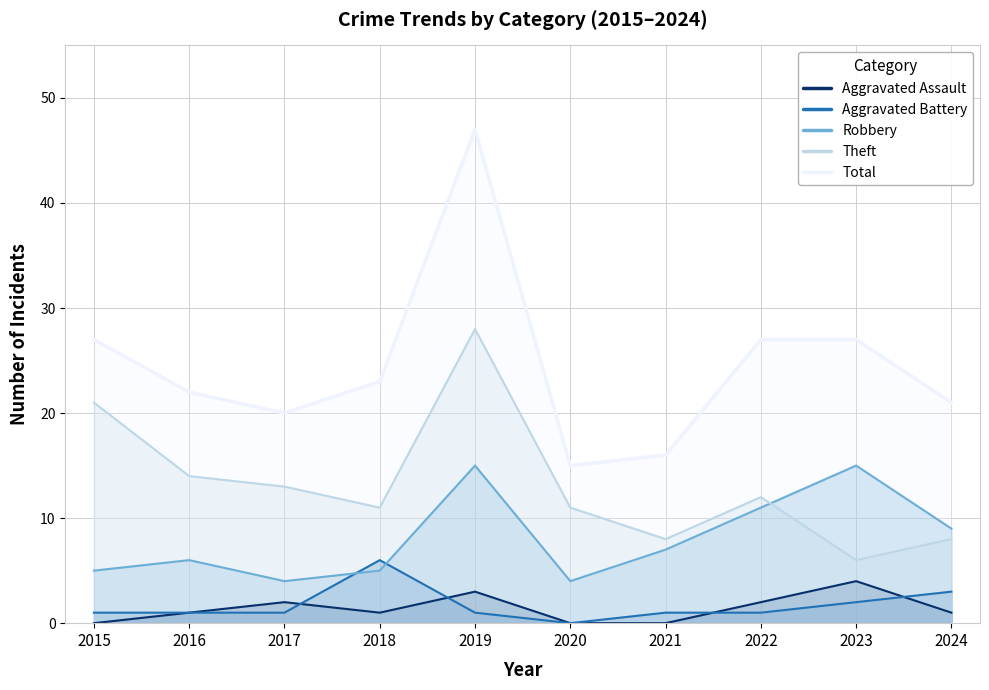

How many categories are shown in the chart?

10